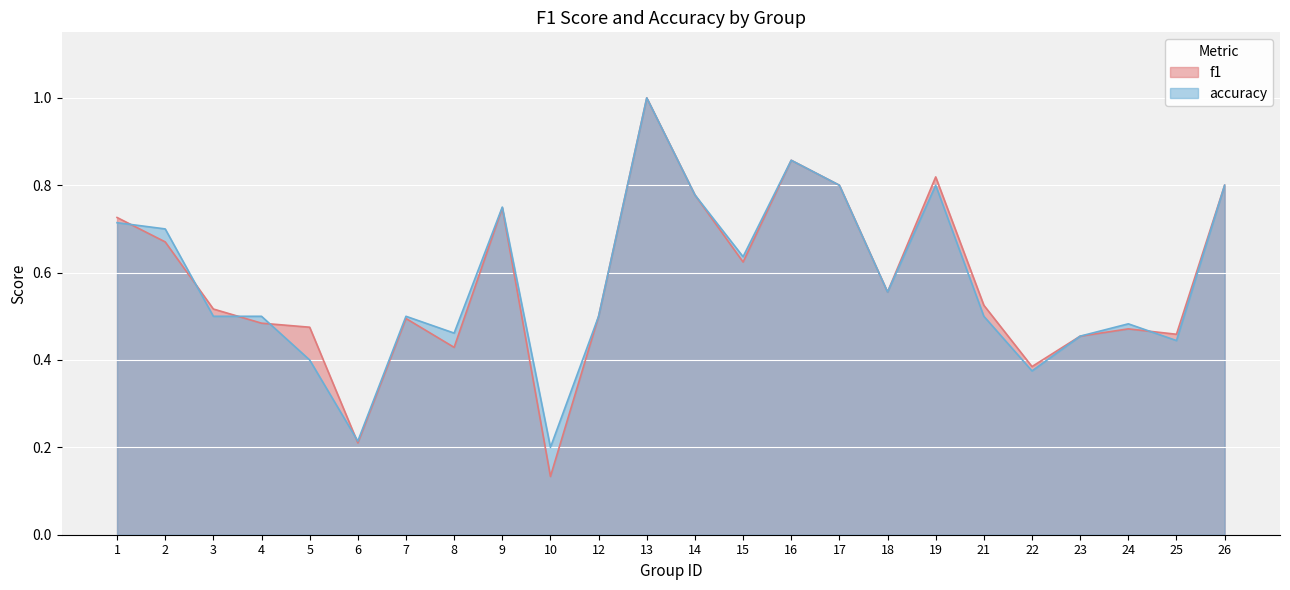

At which category is the sum across all series the highest?

13